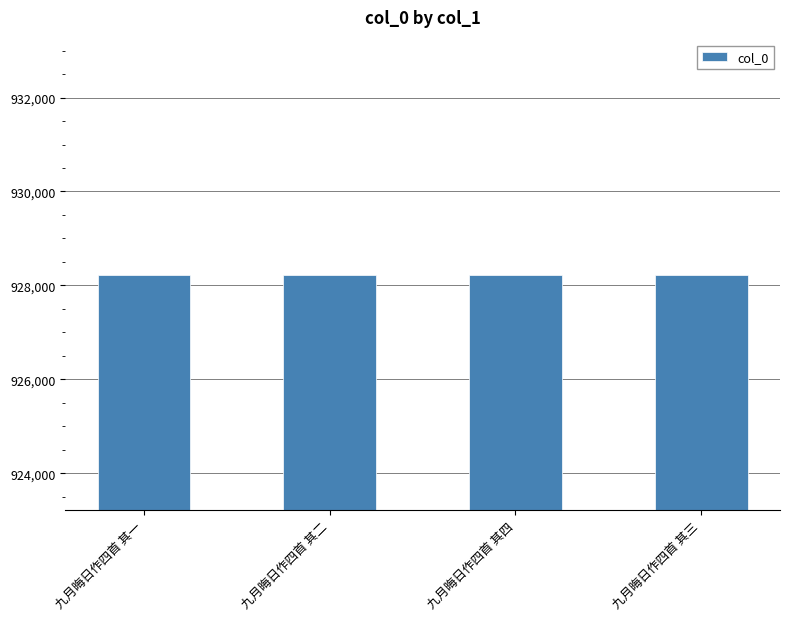

What is the smallest value displayed?

928228